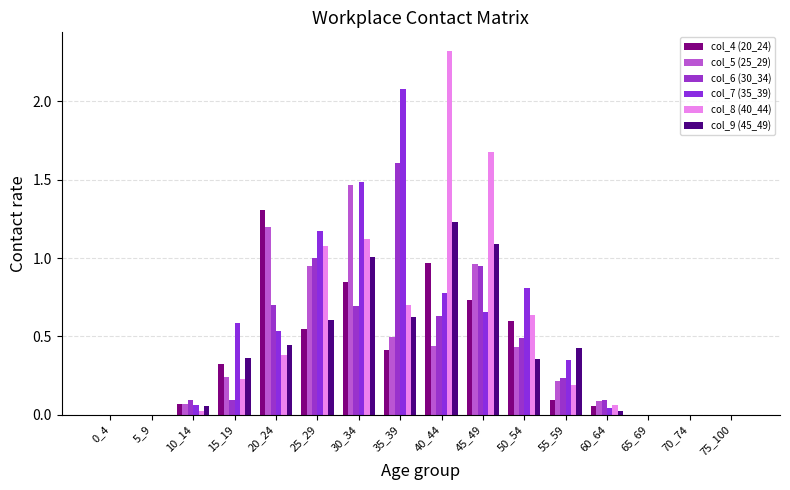

Count the number of data series in this chart.

6